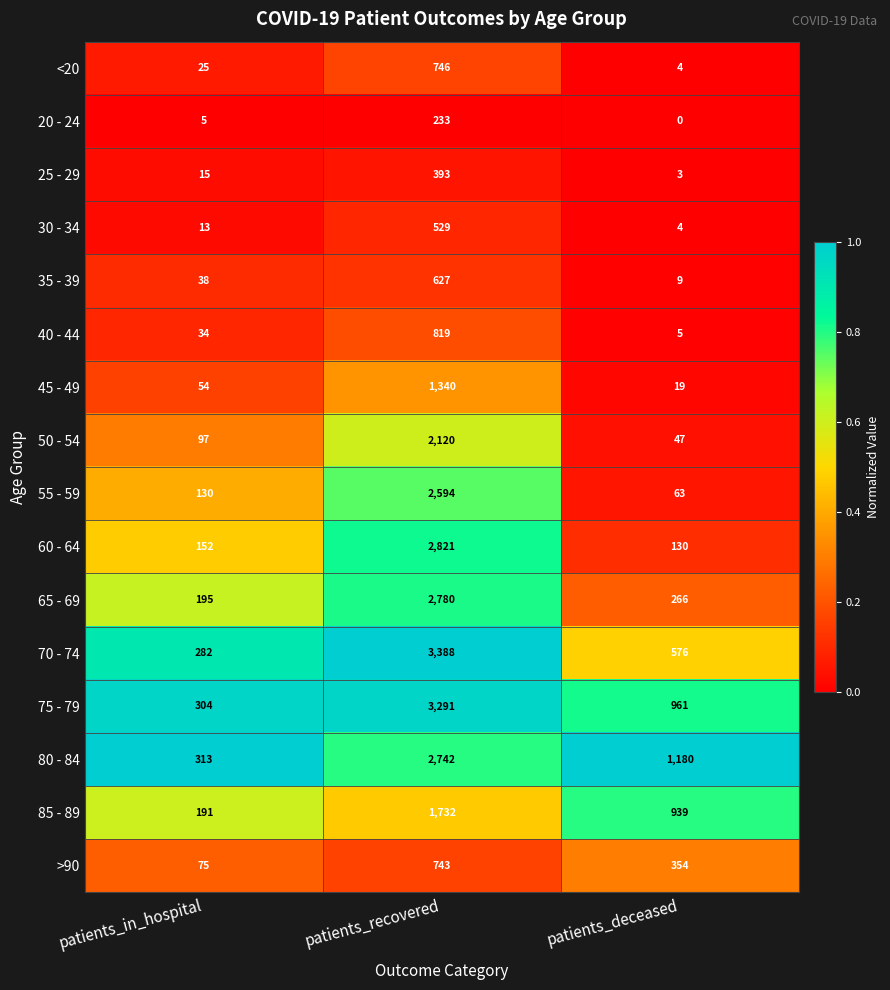

What is the difference between the highest and lowest values at patients_deceased?

1180